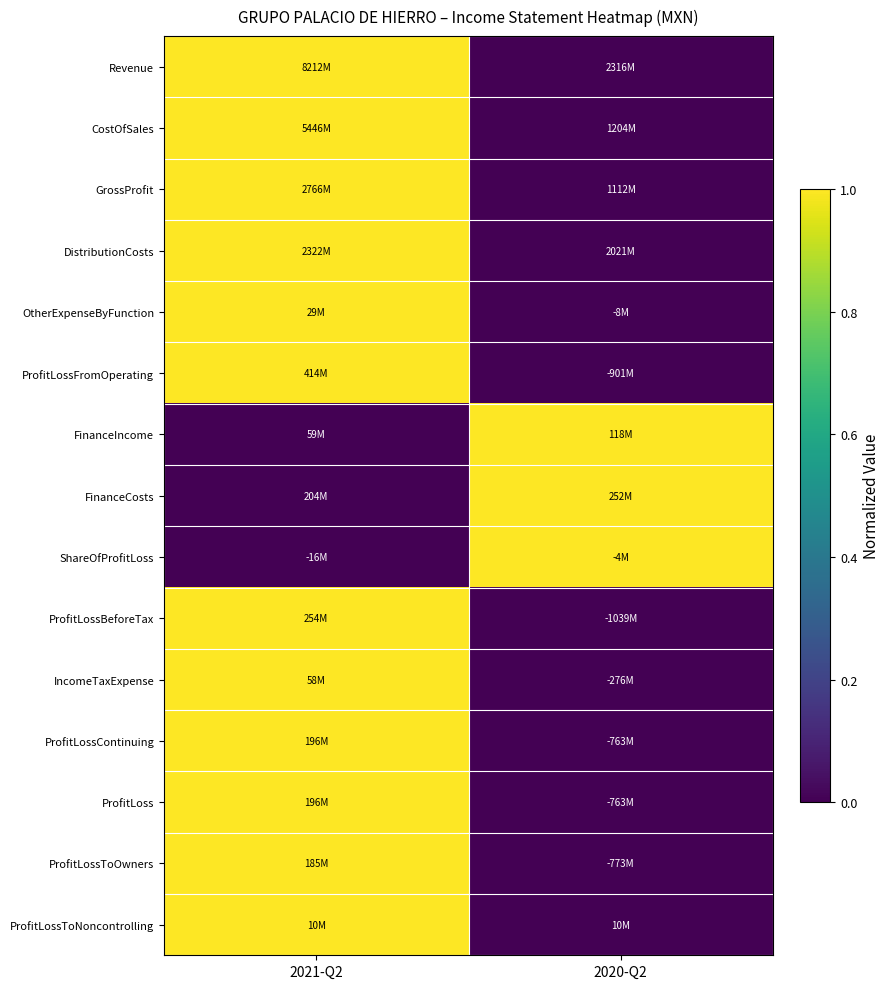

Between 2021-Q2 and 2020-Q2, which is larger?

2021-Q2